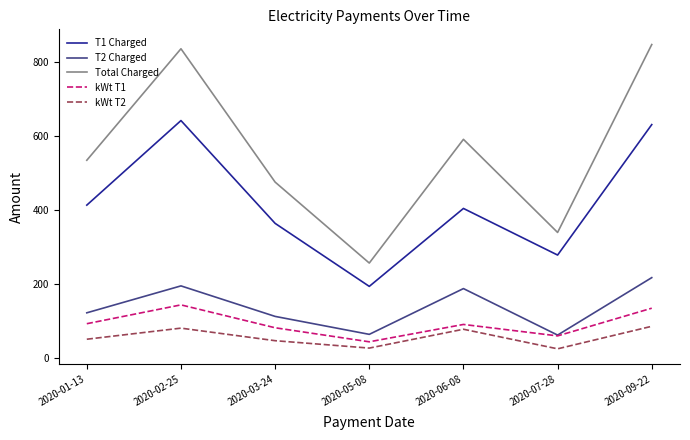

How many categories are shown in the chart?

7